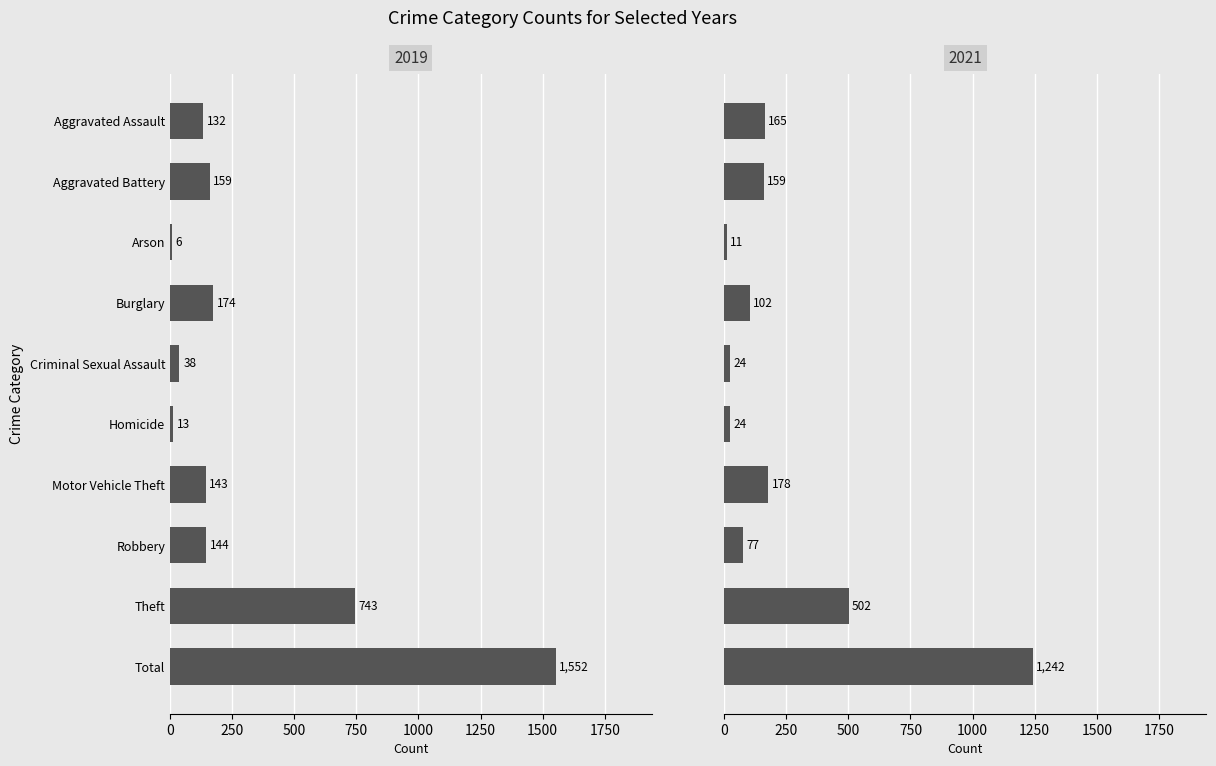

What is the difference between the highest and lowest values at Total?

310